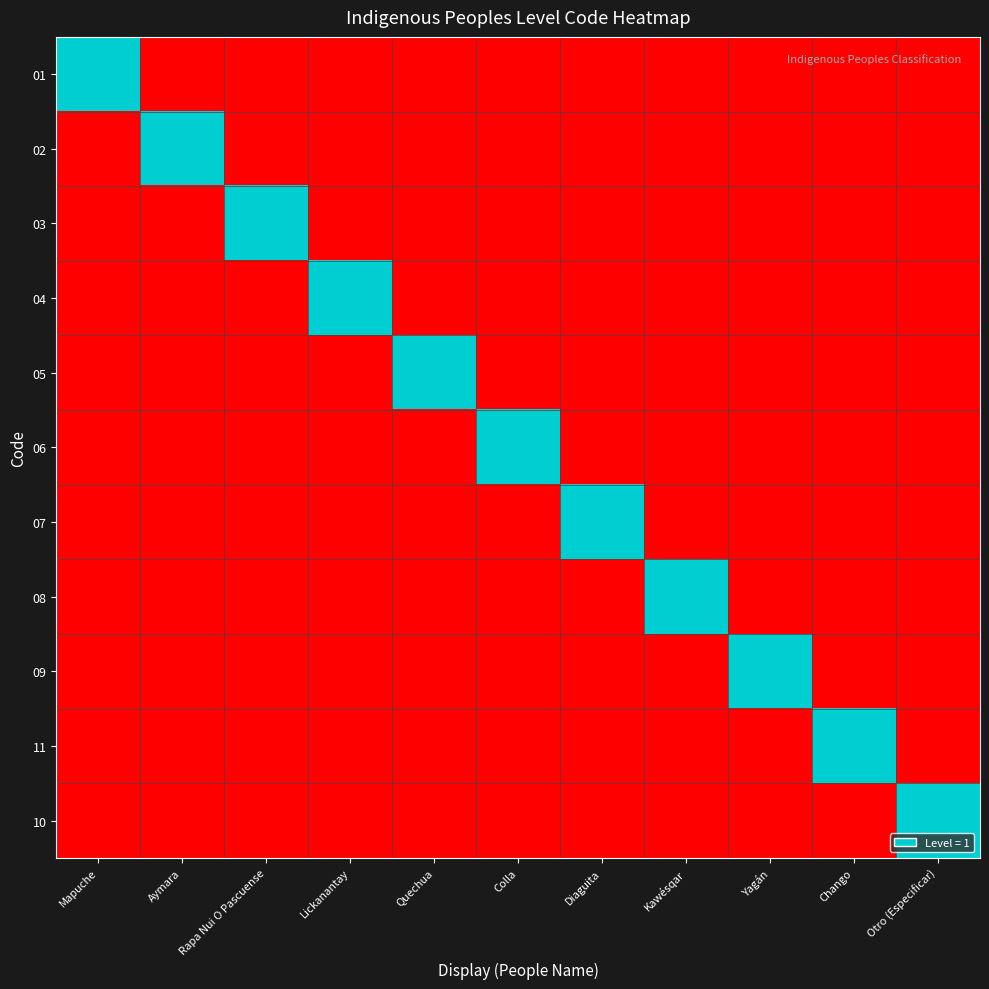

Count the number of data series in this chart.

11